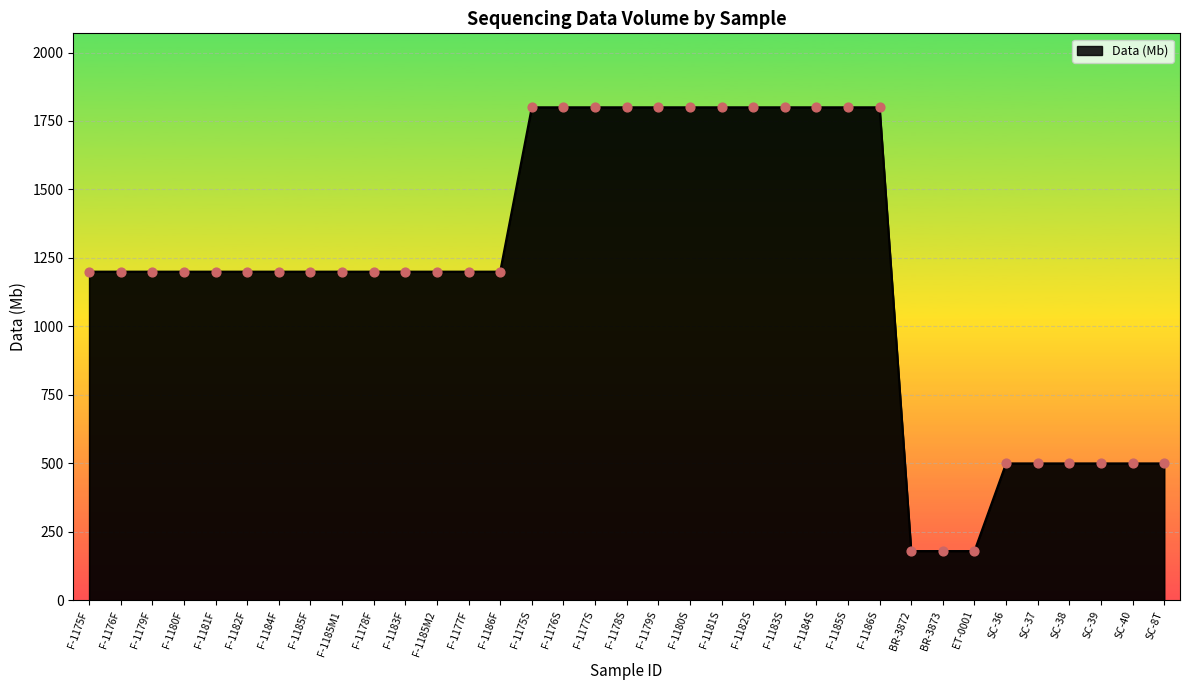

Approximately how many times larger is the value at F-1180S compared to BR-3873?

10.0